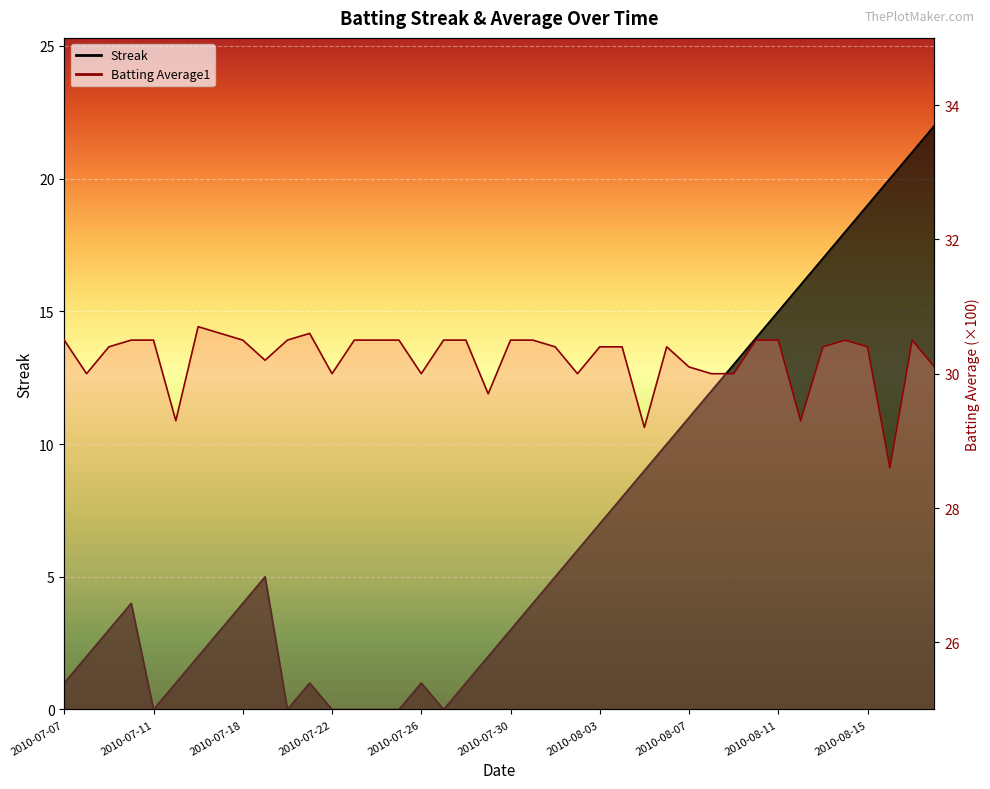

Reading right to left, extract all data points from this chart.

Streak: 22.0	21.0	20.0	19.0	18.0	17.0	16.0	15.0	14.0	13.0	12.0	11.0	10.0	9.0	8.0	7.0	6.0	5.0	4.0	3.0	2.0	1.0	0.0	1.0	0.0	0.0	0.0	0.0	1.0	0.0	5.0	4.0	3.0	2.0	1.0	0.0	4.0	3.0	2.0	1.0
Batting Average1: 30.1	30.5	28.6	30.4	30.5	30.4	29.3	30.5	30.5	30.0	30.0	30.1	30.4	29.2	30.4	30.4	30.0	30.4	30.5	30.5	29.7	30.5	30.5	30.0	30.5	30.5	30.5	30.0	30.6	30.5	30.2	30.5	30.6	30.7	29.3	30.5	30.5	30.4	30.0	30.5